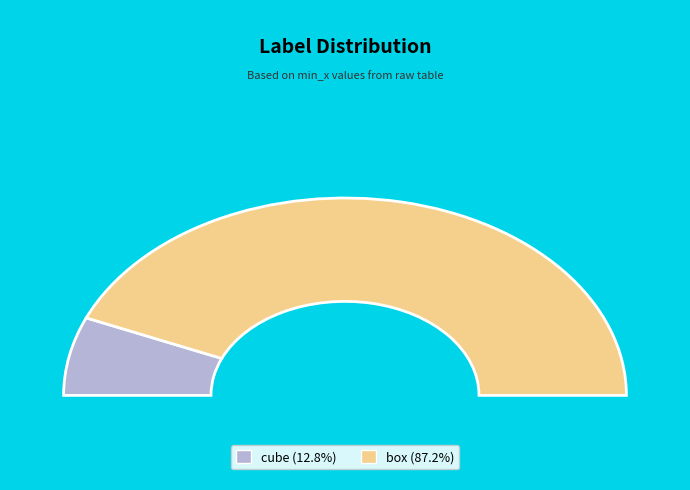

Rank the categories by value from lowest to highest.

cube, box